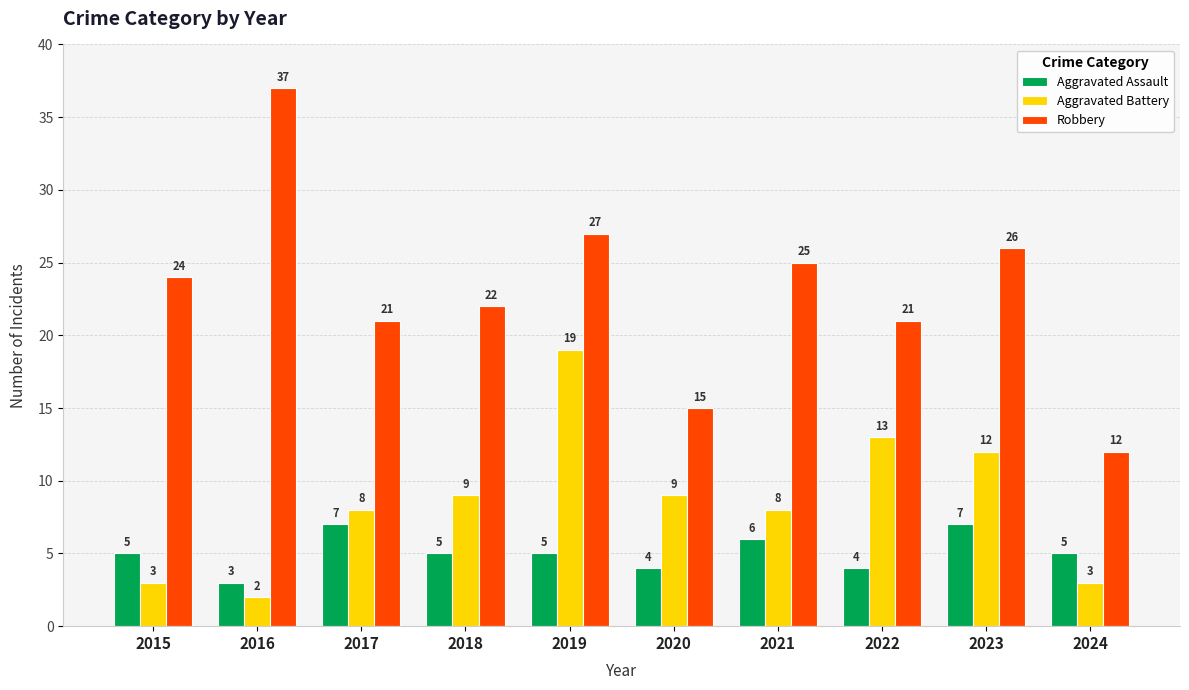

What is the approximate value of Aggravated Assault at 2024?

5